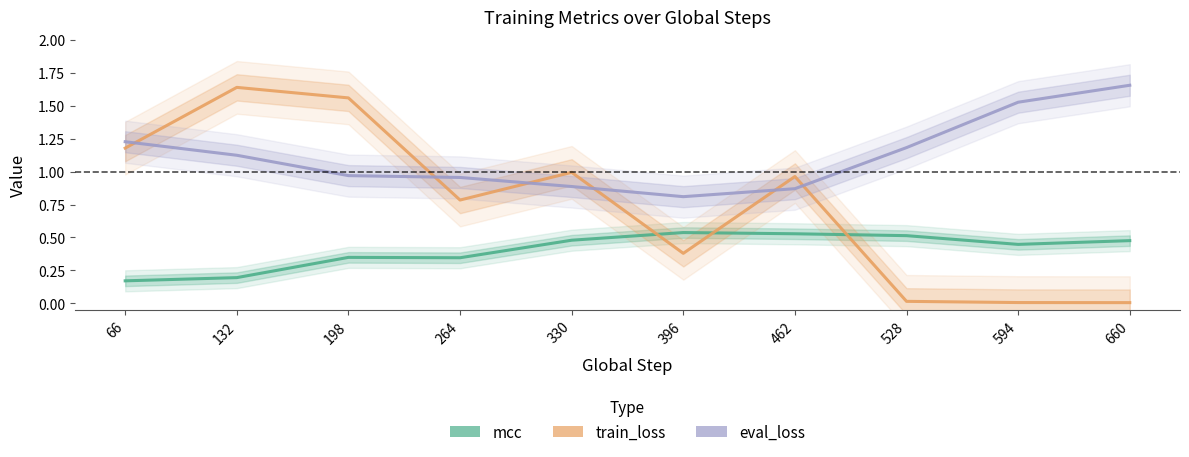

Count the number of data series in this chart.

3